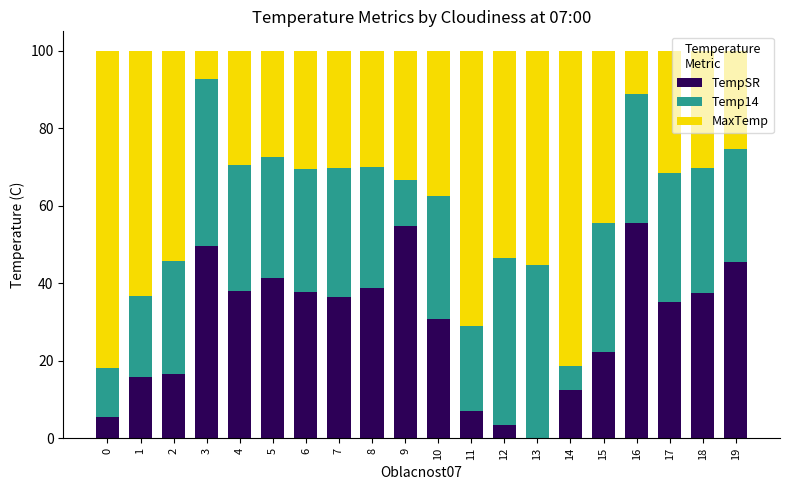

How many series are shown in this chart?

3